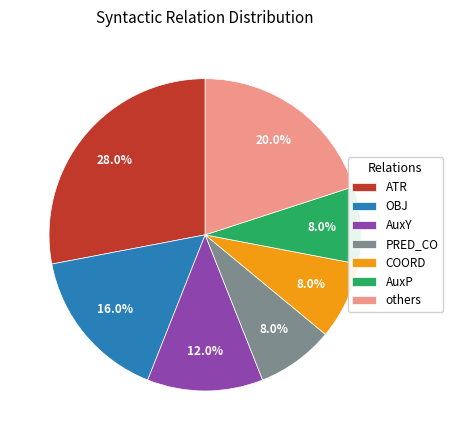

How many segments does this pie chart have?

7